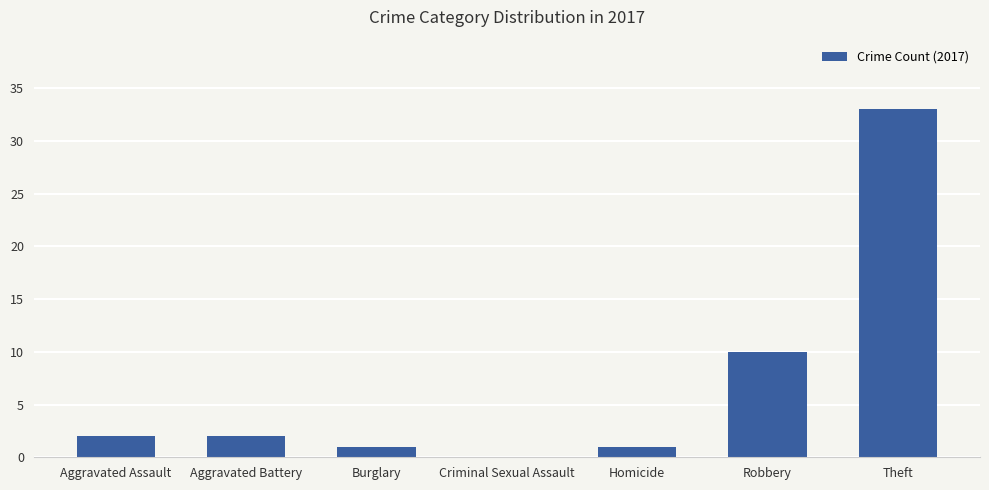

Reading right to left, list all the values displayed in this chart.

Theft=33	Robbery=10	Homicide=1	Criminal Sexual Assault=0	Burglary=1	Aggravated Battery=2	Aggravated Assault=2